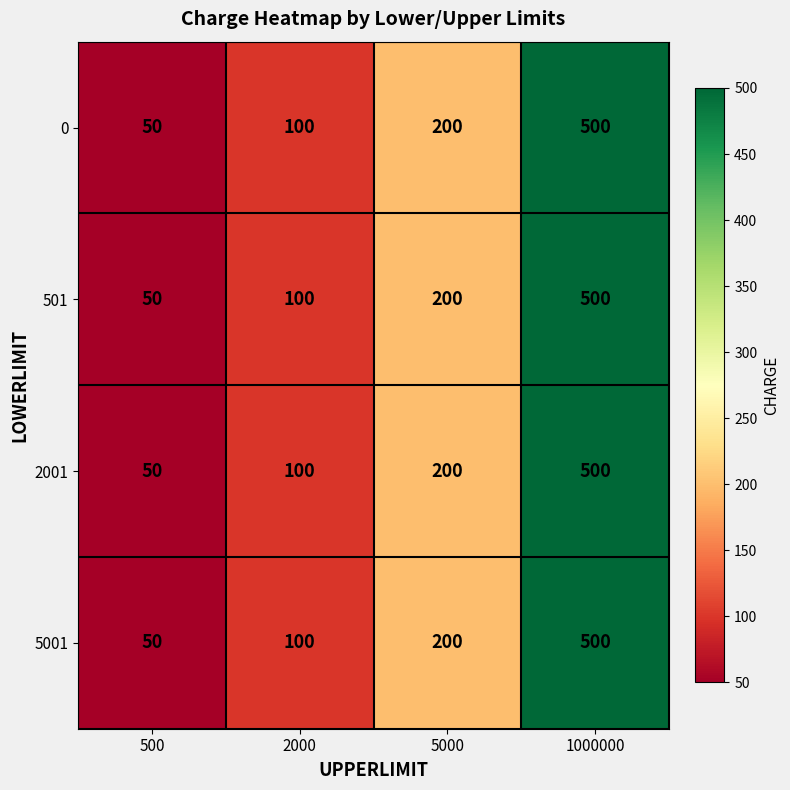

What is the approximate value of 5001 at 500, to the nearest 10?

50